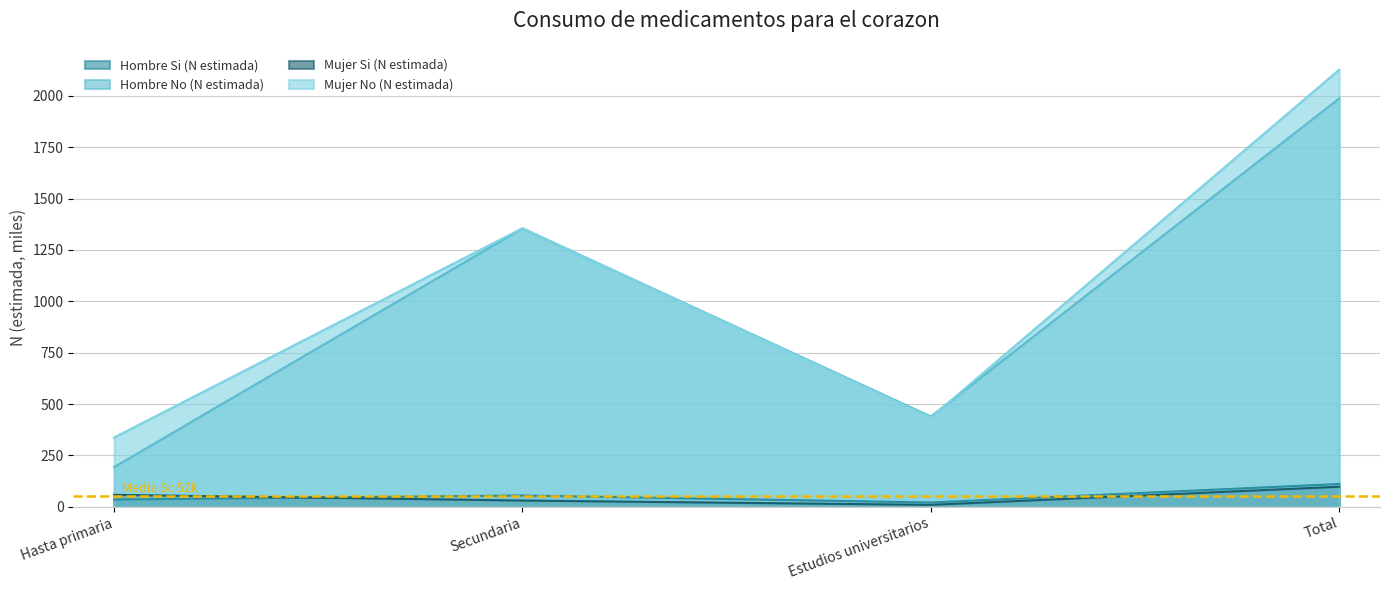

What are all the series names shown in the legend?

Hombre Si (N estimada), Hombre No (N estimada), Mujer Si (N estimada), Mujer No (N estimada)